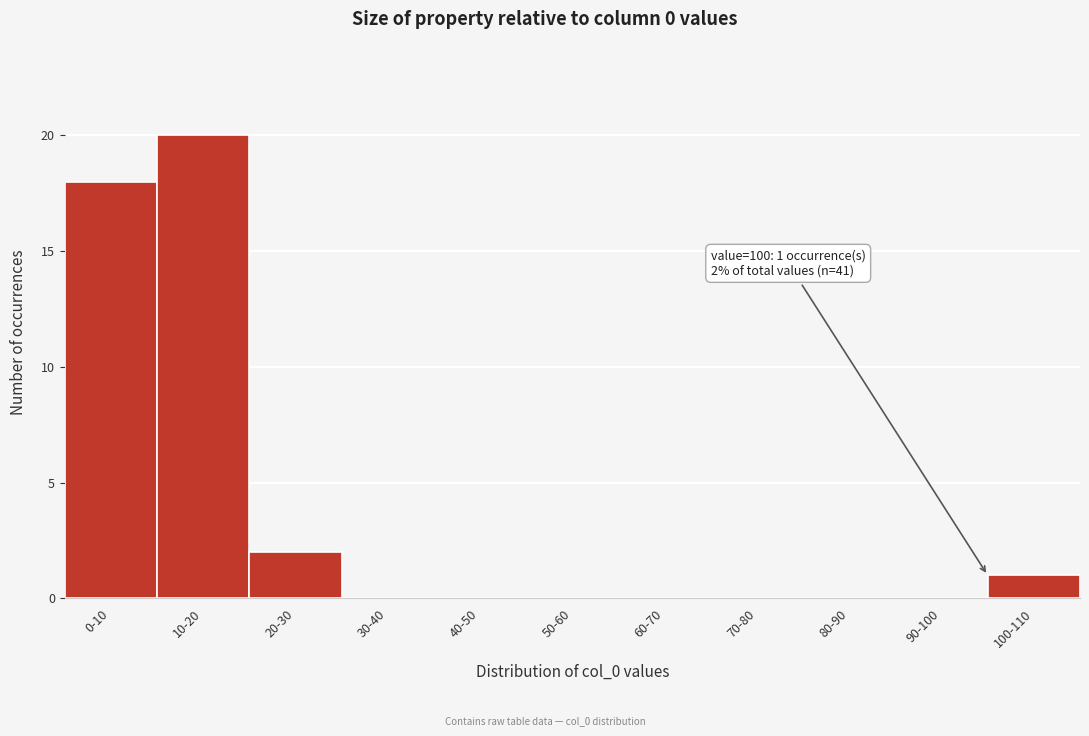

Reading left to right, extract all data points from this chart.

0-10=18	10-20=20	20-30=2	30-40=0	40-50=0	50-60=0	60-70=0	70-80=0	80-90=0	90-100=0	100-110=1